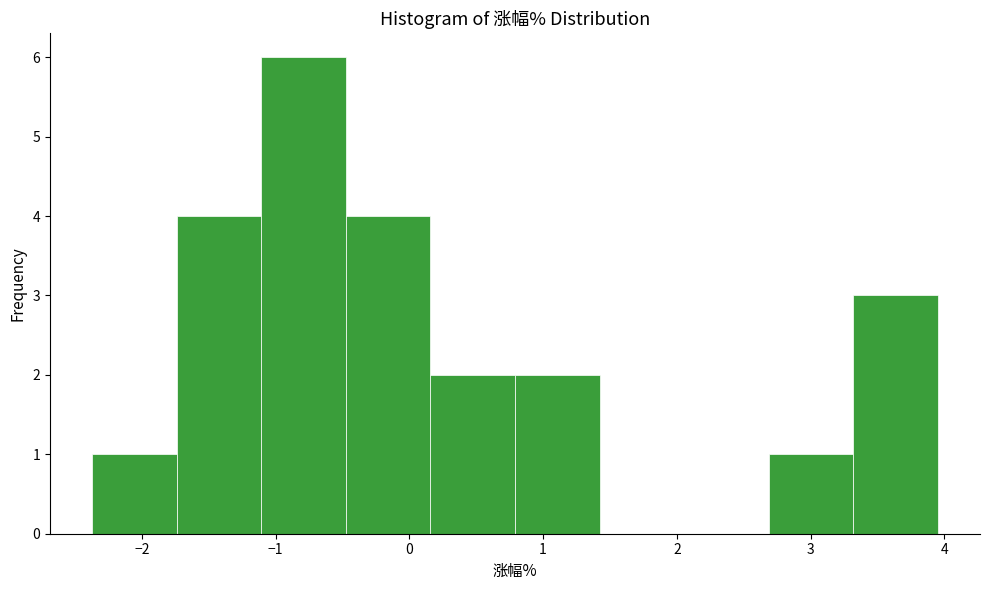

Reading left to right, list every bar in this chart as the range it spans on the x-axis followed by its height. Neither the bar edges nor the heights are printed on the chart, so give them approximately, as read against the axes.

-2.4 to -1.7: 1
-1.7 to -1.1: 4
-1.1 to -0.5: 6
-0.5 to 0.2: 4
0.2 to 0.8: 2
0.8 to 1.4: 2
1.4 to 2.1: 0
2.1 to 2.7: 0
2.7 to 3.3: 1
3.3 to 4.0: 3